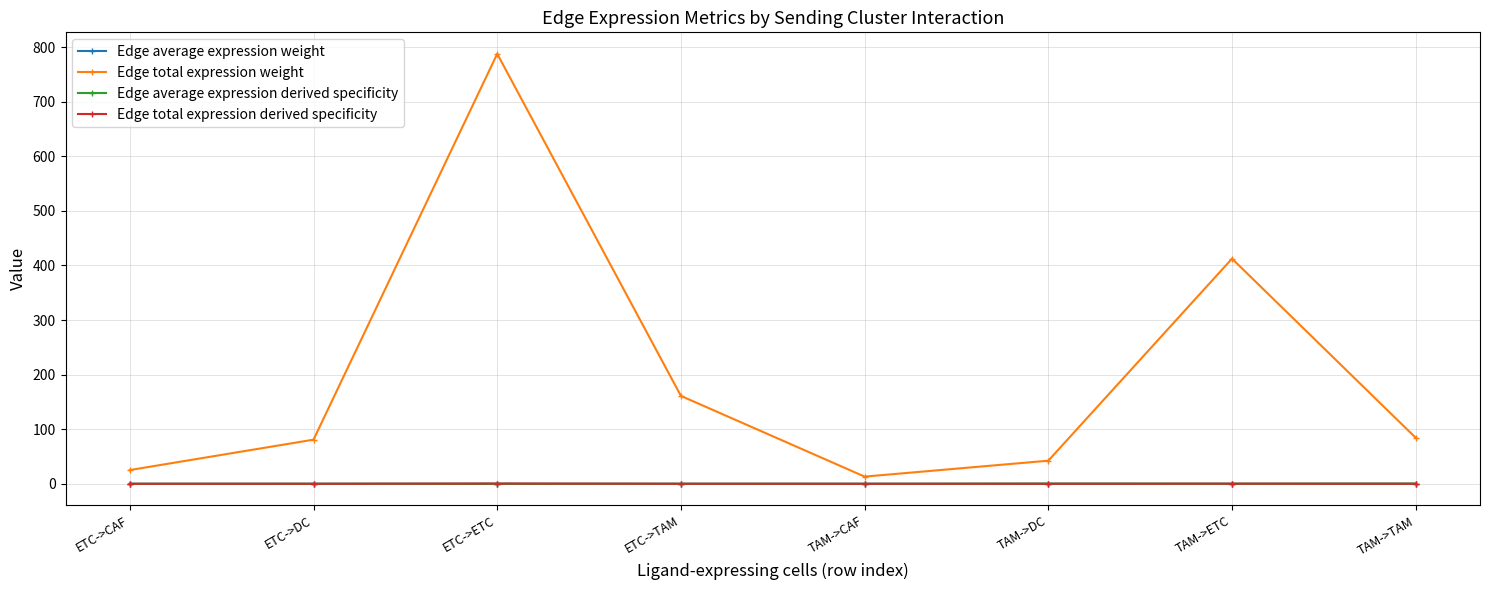

The Edge average expression derived specificity series shows 0.0 at ETC->DC. True or false?

True